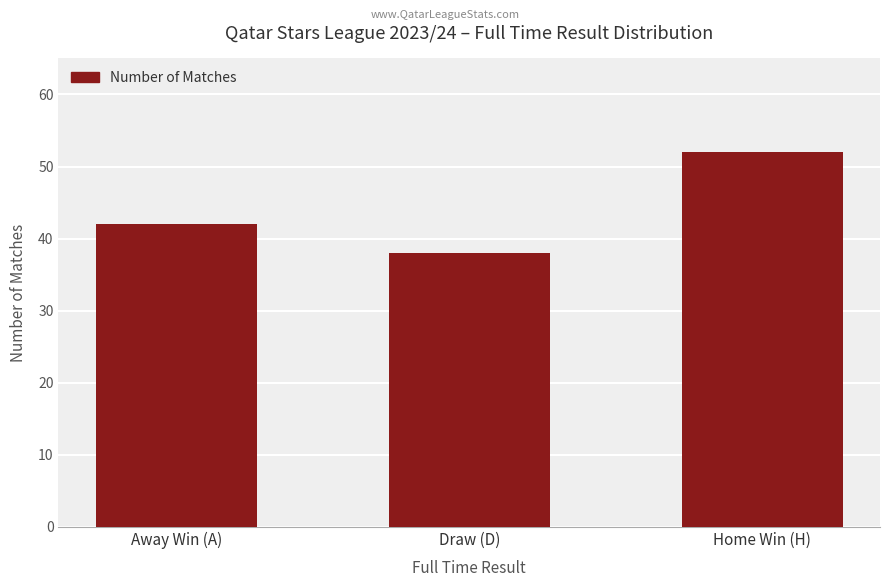

Which has a higher value, Draw (D) or Home Win (H)?

Home Win (H)